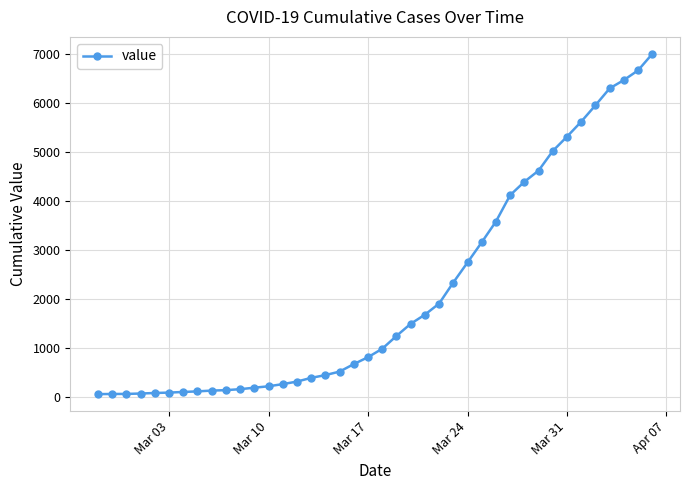

What is the greatest value displayed?

7008